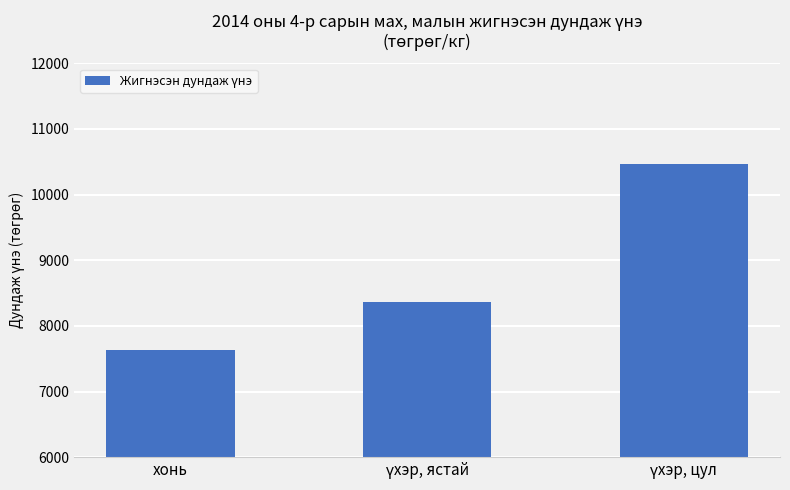

Reading left to right, what are all the values shown in this chart?

7627.7	8369.7	10467.7